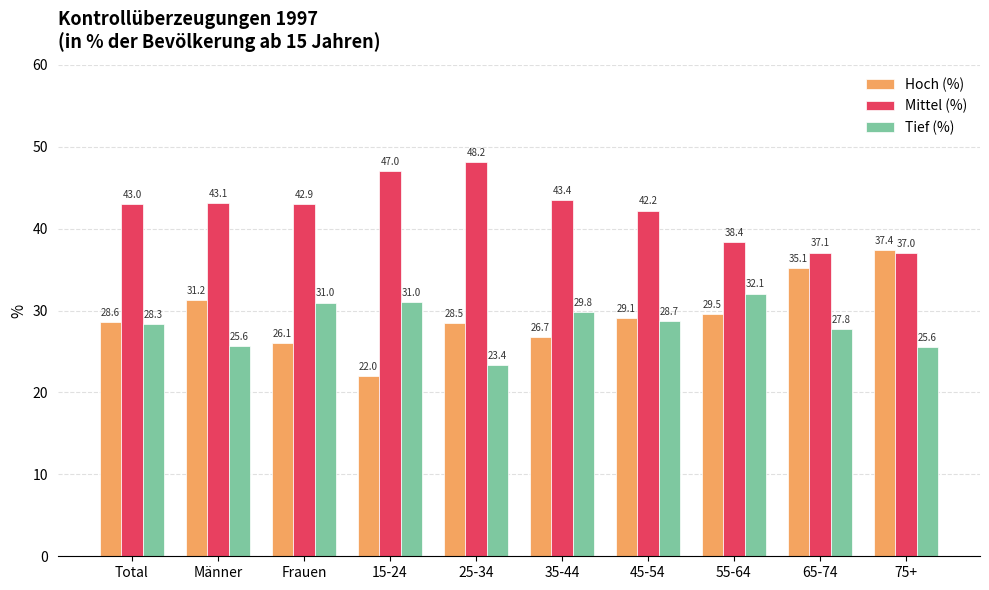

Which series changed the most between 15-24 and 45-54?

Hoch (%)